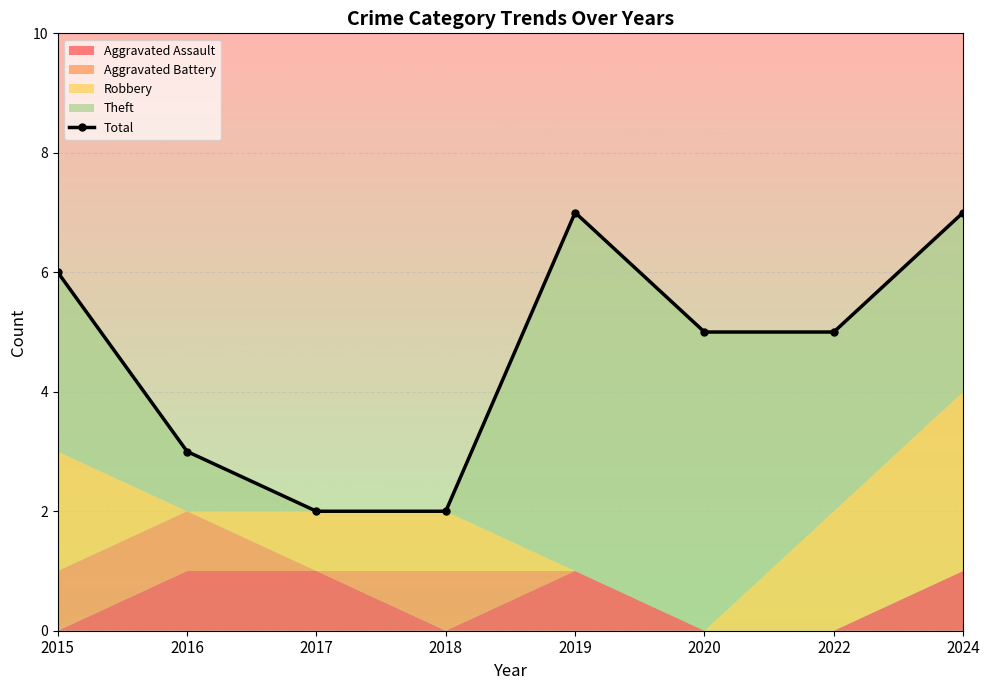

Approximately how many times larger is the value at 2019 compared to 2024?

1.0